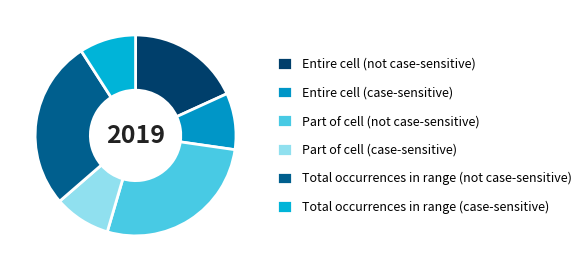

Does Total occurrences in range (case-sensitive) represent more than half of the total?

No